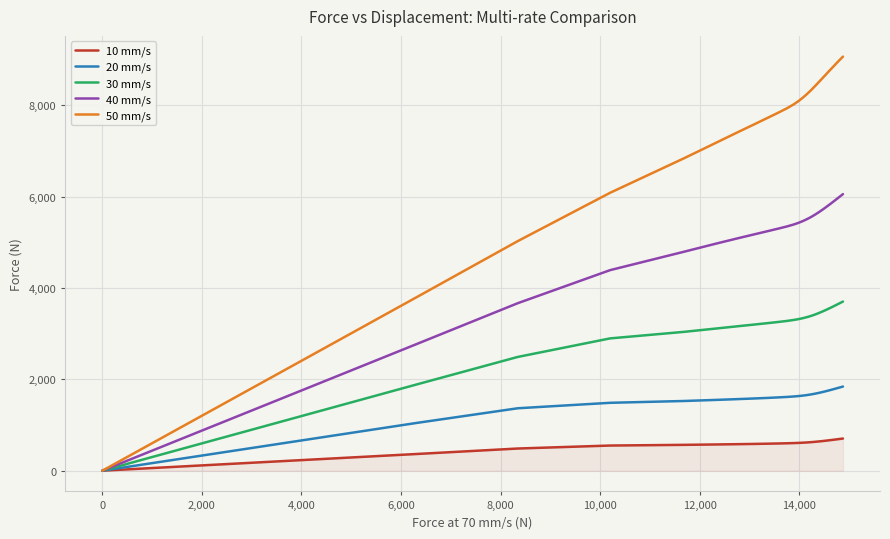

How many values in the 50 mm/s series exceed 8429?

20